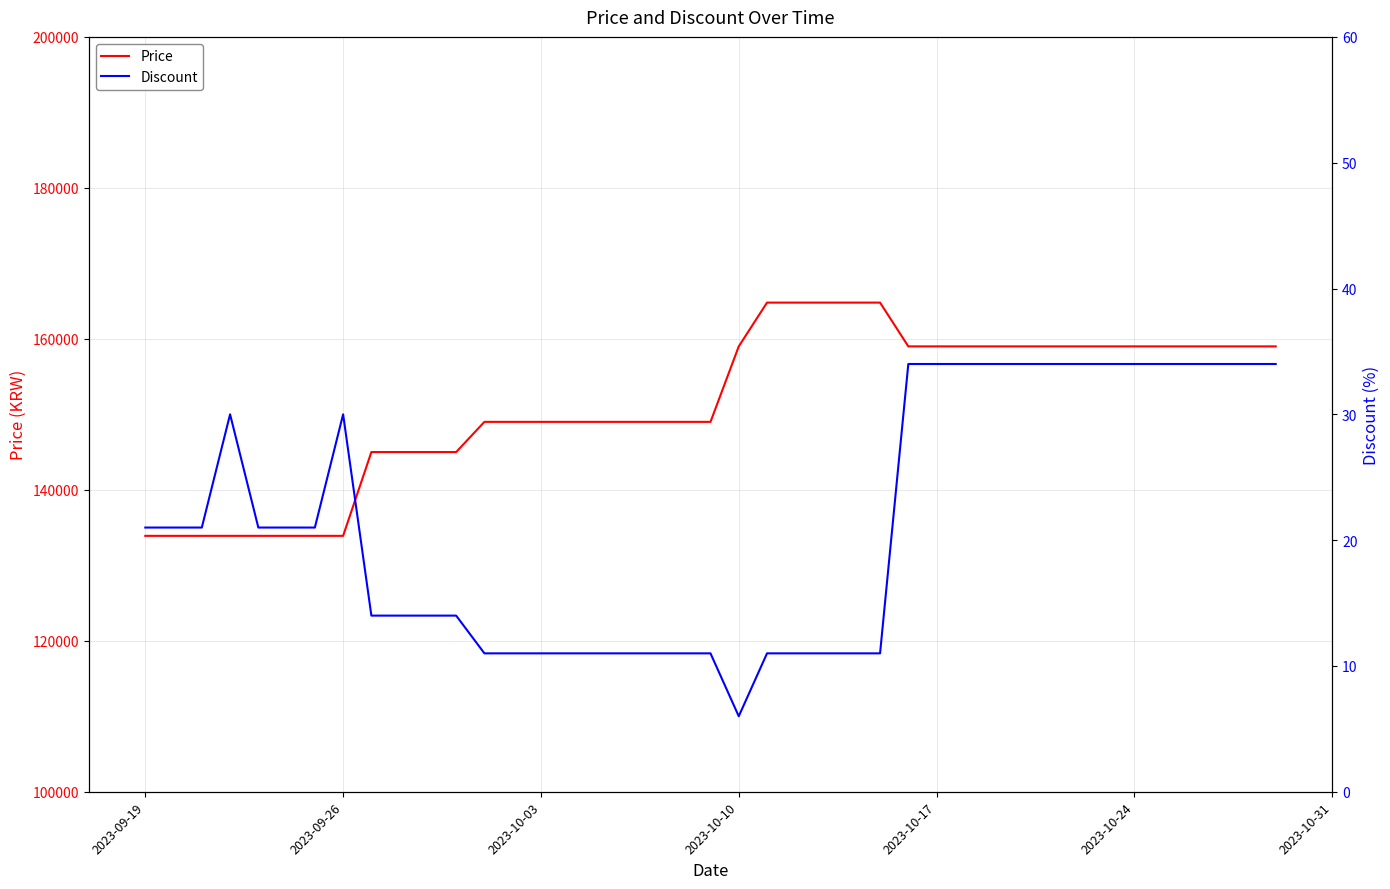

Reading left to right, transcribe all the data shown in this chart.

Price: 133900	133900	133900	133900	133900	133900	133900	133900	145000	145000	145000	145000	149000	149000	149000	149000	149000	149000	149000	149000	149000	159000	164800	164800	164800	164800	164800	159000	159000	159000	159000	159000	159000	159000	159000	159000	159000	159000	159000	159000
Discount: 21	21	21	30	21	21	21	30	14	14	14	14	11	11	11	11	11	11	11	11	11	6	11	11	11	11	11	34	34	34	34	34	34	34	34	34	34	34	34	34